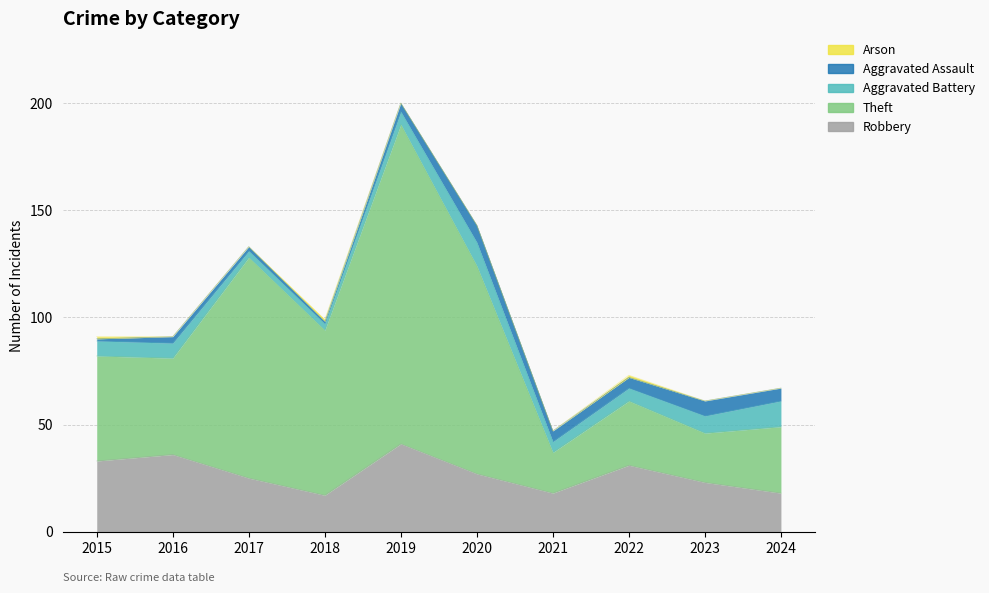

At how many categories does at least one series exceed 35?

6